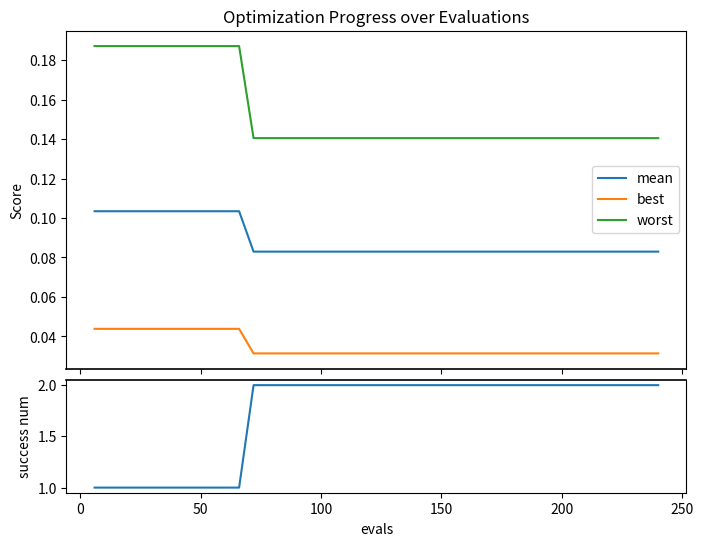

True or false: mean and best cross at least once.

False